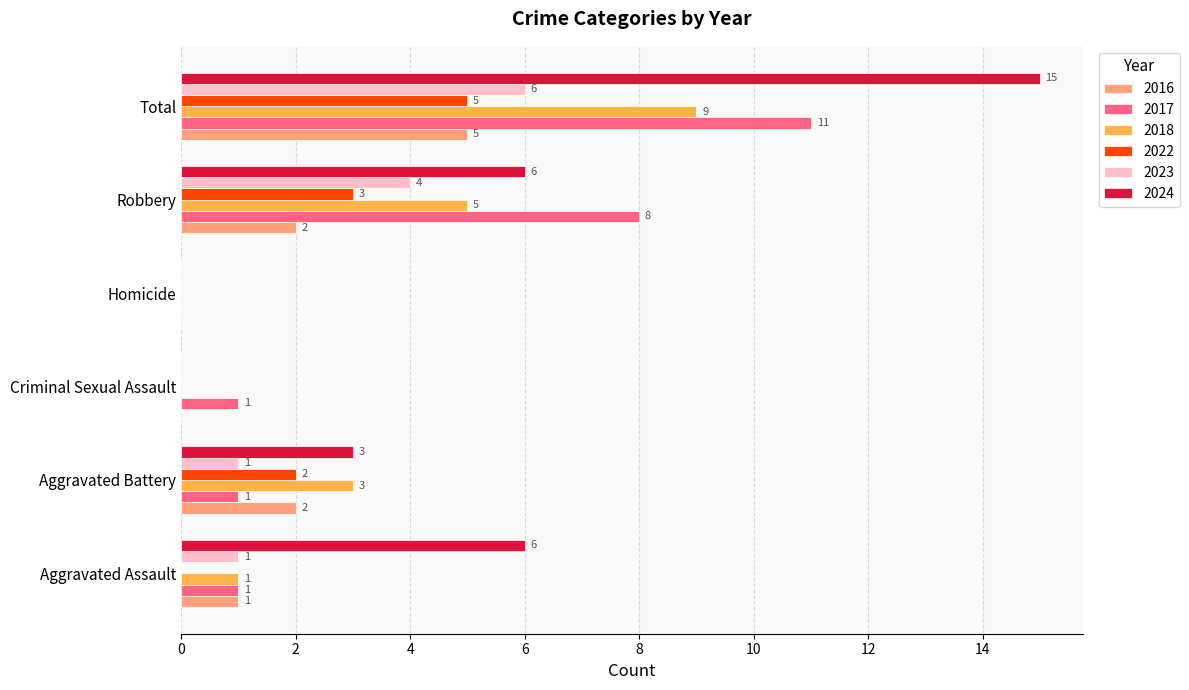

Which series has the widest spread of values?

2024